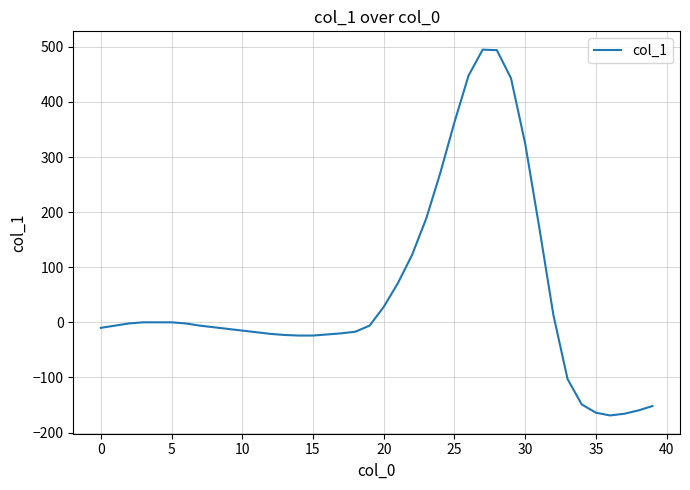

What is the maximum value shown in the chart?

495